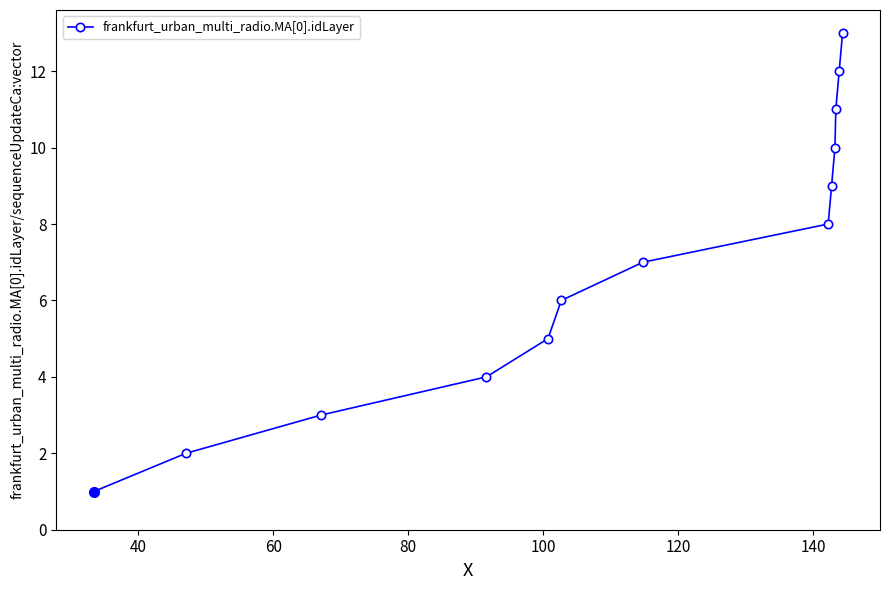

What is the difference between the second highest and minimum values?

11